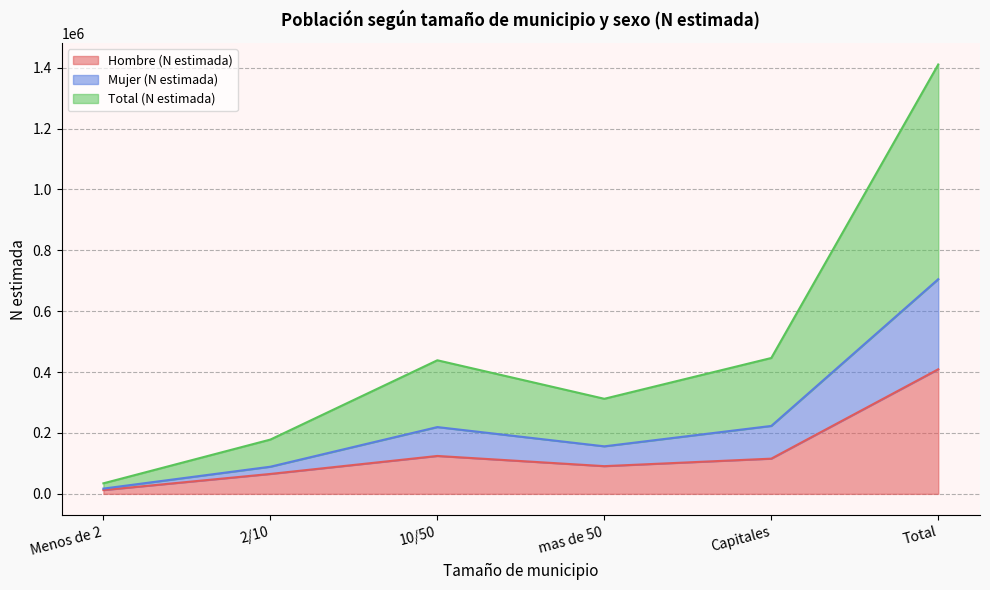

The value of Hombre (N estimada) at Total is 409329. True or false?

True